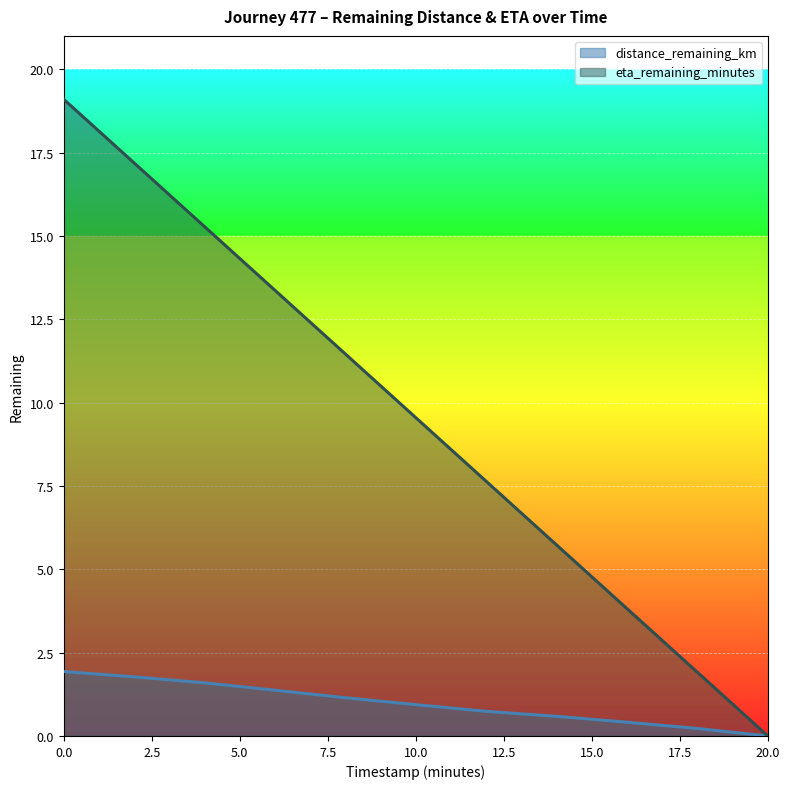

Rank the series at 4.0 from lowest to highest value.

distance_remaining_km, eta_remaining_minutes